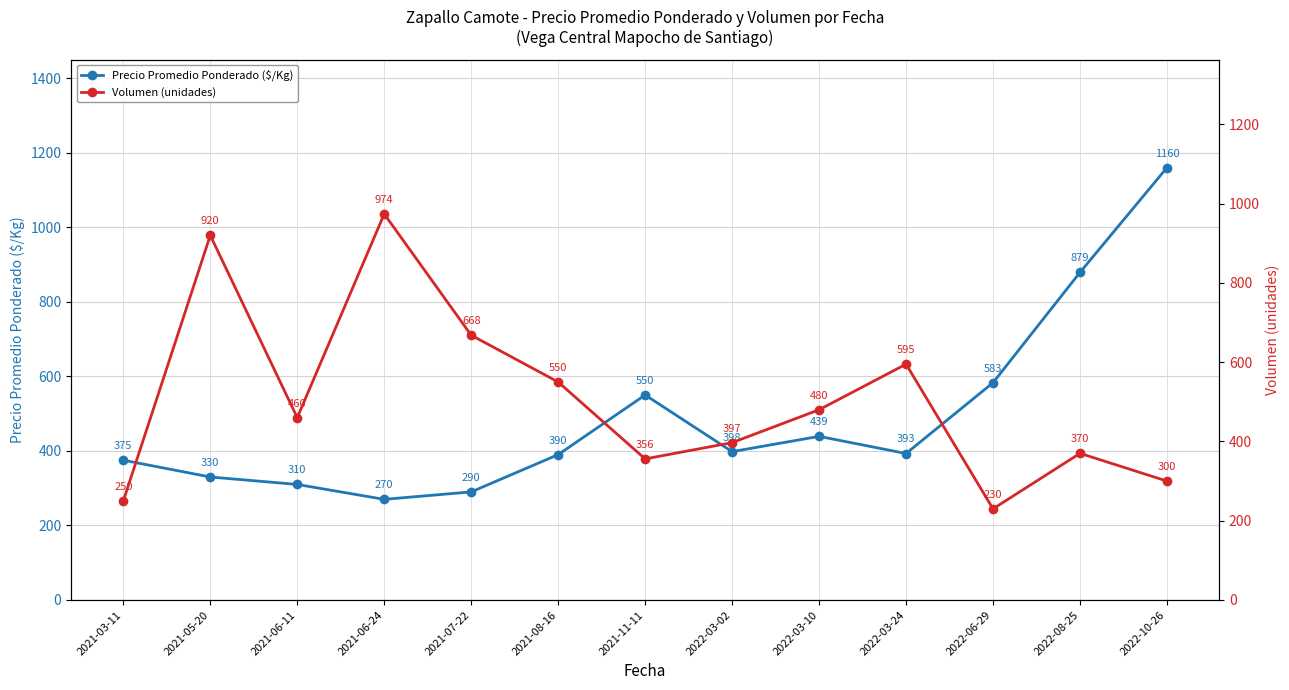

What is the smallest value displayed?

230